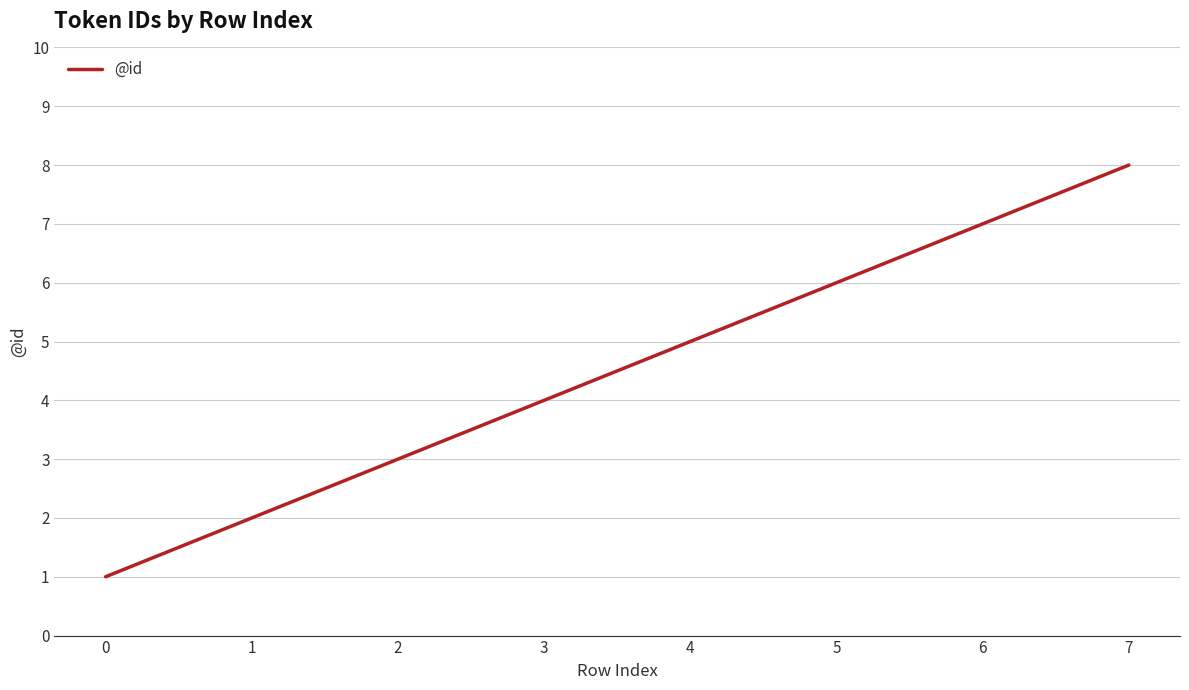

True or false: the data shows 14 at 7.

False